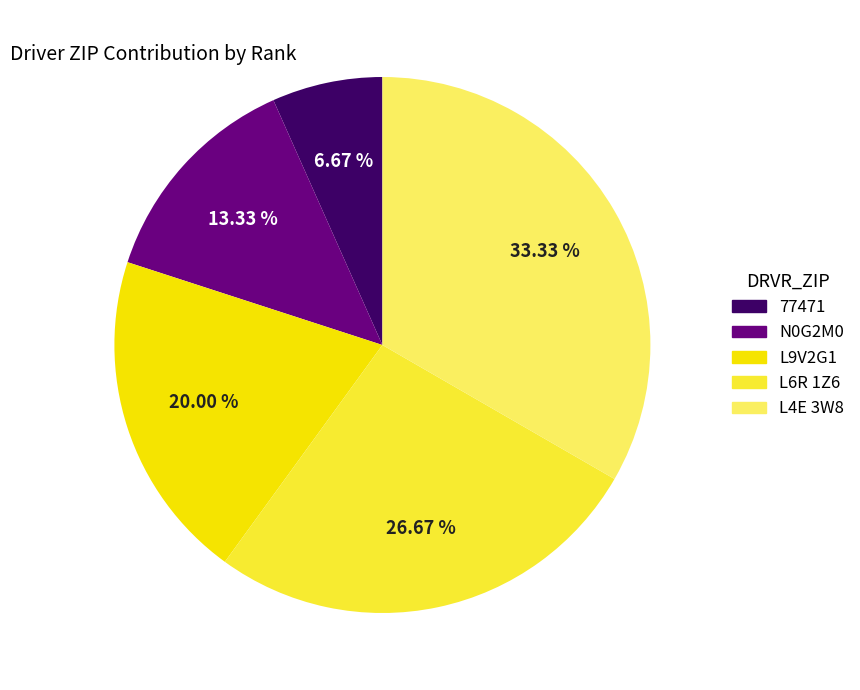

What percentage is NOT represented by L6R 1Z6?

73.3%